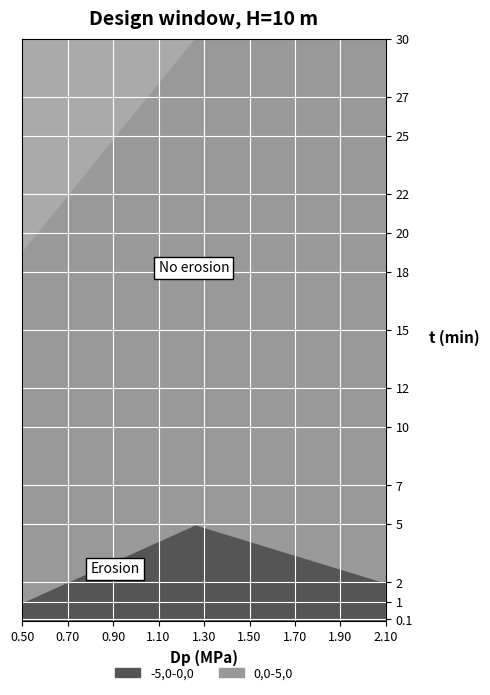

What is the value of the -5,0-0,0 point at the 2nd from the left?

1